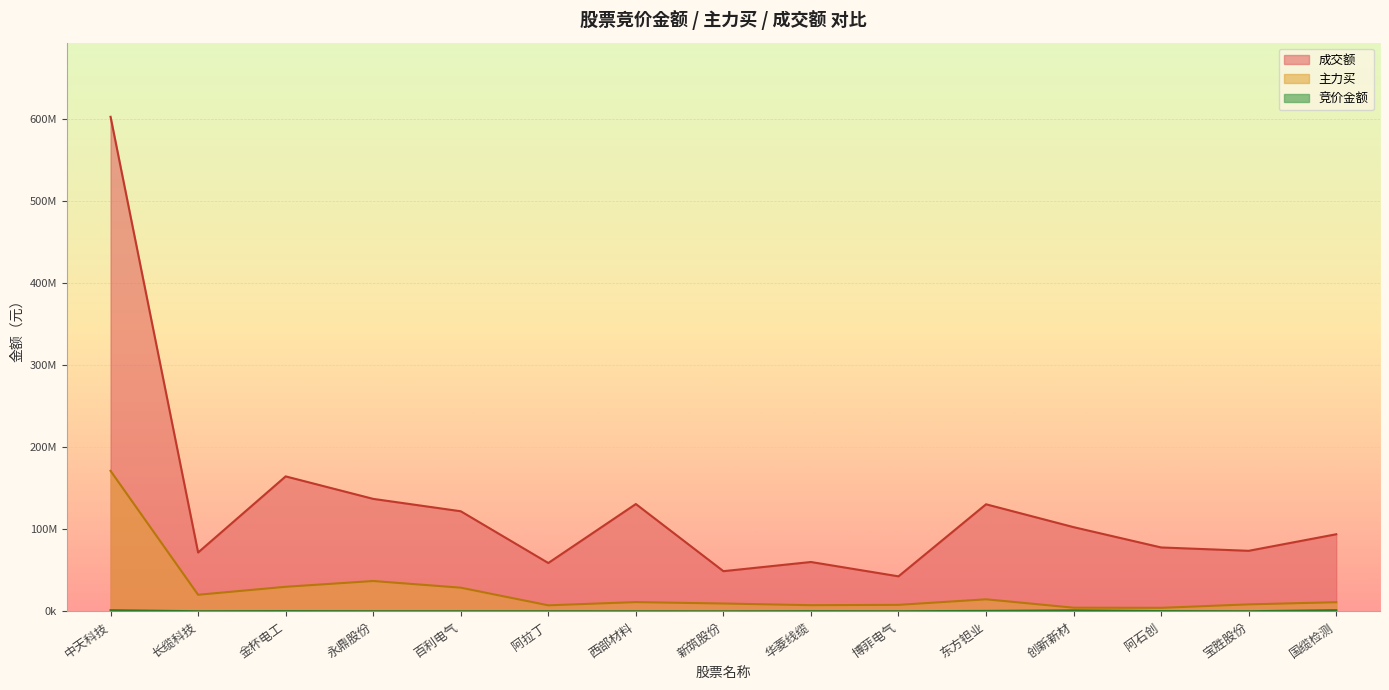

Does the chart display data point markers on the line(s)?

No